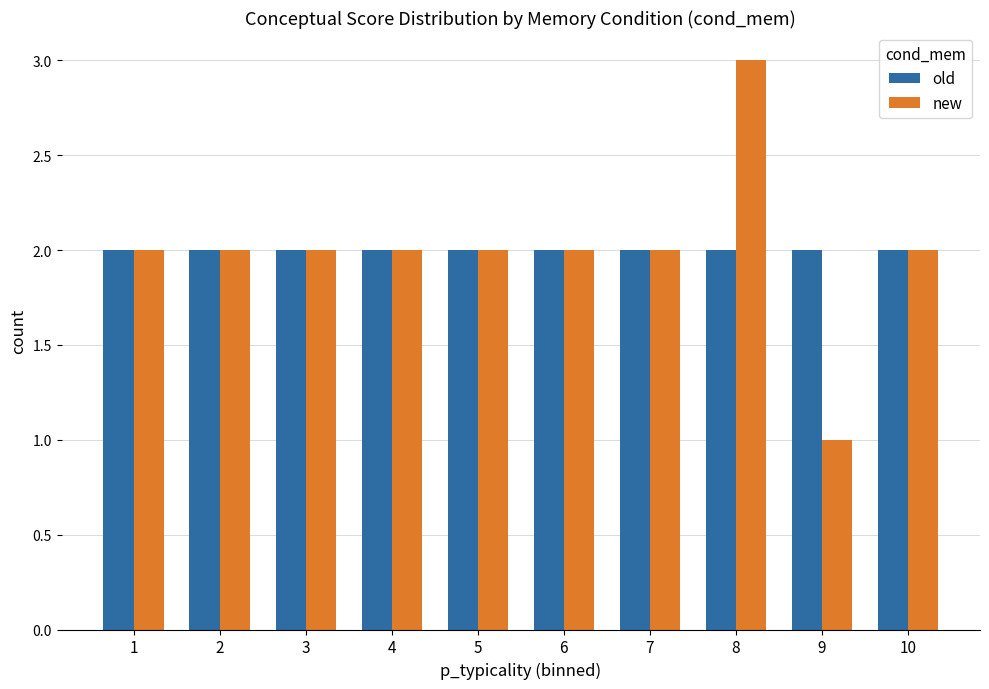

Reading right to left, list all the values displayed in this chart.

old: 10=2	9=2	8=2	7=2	6=2	5=2	4=2	3=2	2=2	1=2
new: 10=2	9=1	8=3	7=2	6=2	5=2	4=2	3=2	2=2	1=2